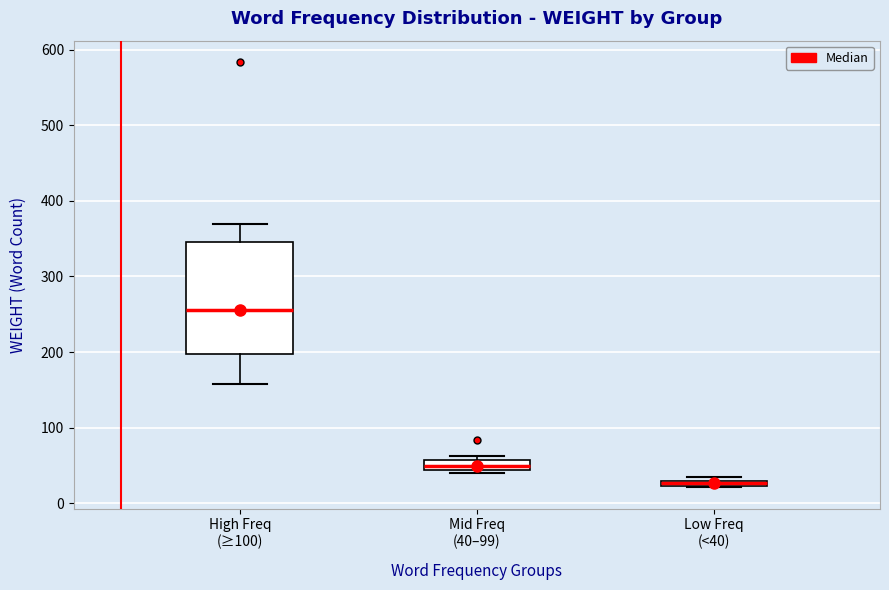

Where does the median line of the box for High Freq (≥100) sit on the y-axis? The values are not printed on the chart, so give them approximately, as read against the axis.

260